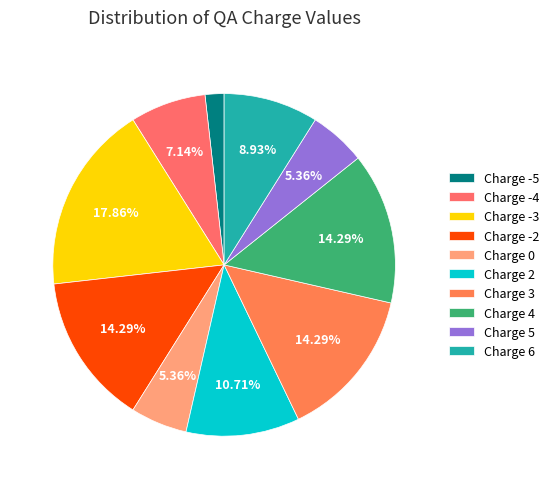

Count the number of slices in the pie.

10